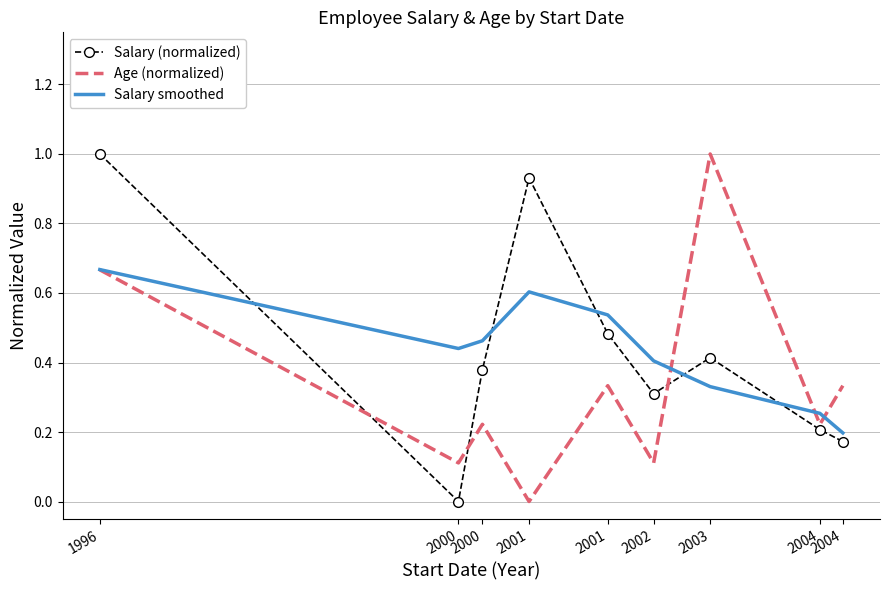

What are all the series names shown in the legend?

Salary (normalized), Age (normalized), Salary smoothed